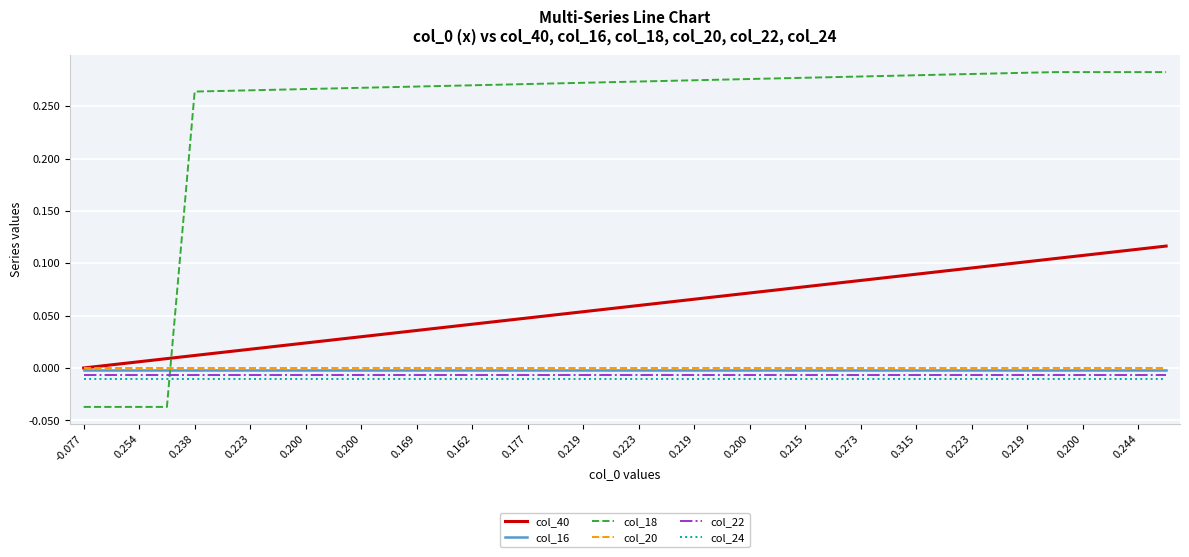

True or false: col_24 and col_20 cross at least once.

False